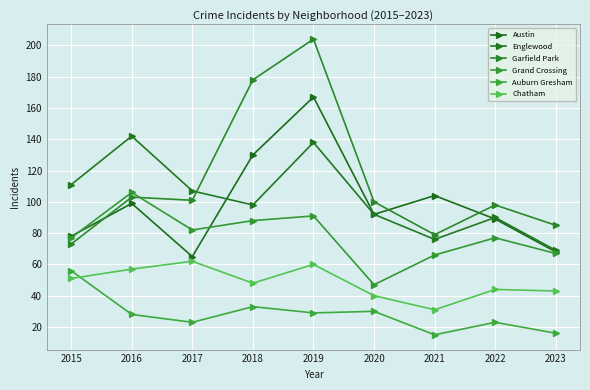

Where is Chatham nearest to the value 46?

2018